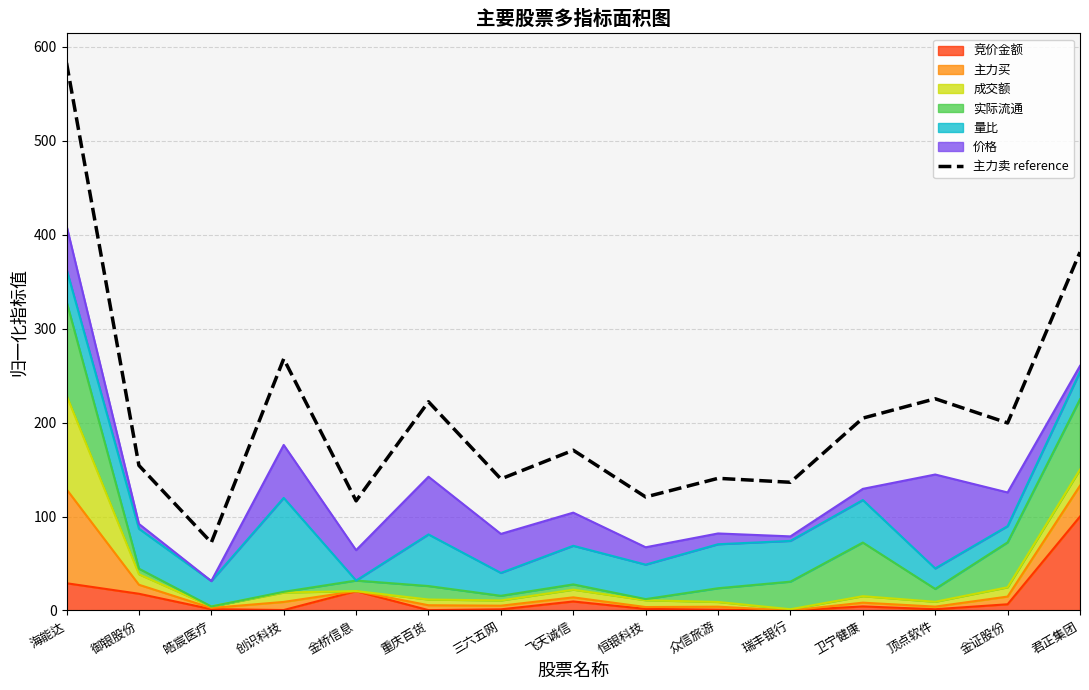

Rank the categories by value from highest to lowest.

海能达, 君正集团, 创识科技, 顶点软件, 重庆百货, 卫宁健康, 金证股份, 飞天诚信, 御银股份, 众信旅游, 三六五网, 瑞丰银行, 恒银科技, 金桥信息, 皓宸医疗